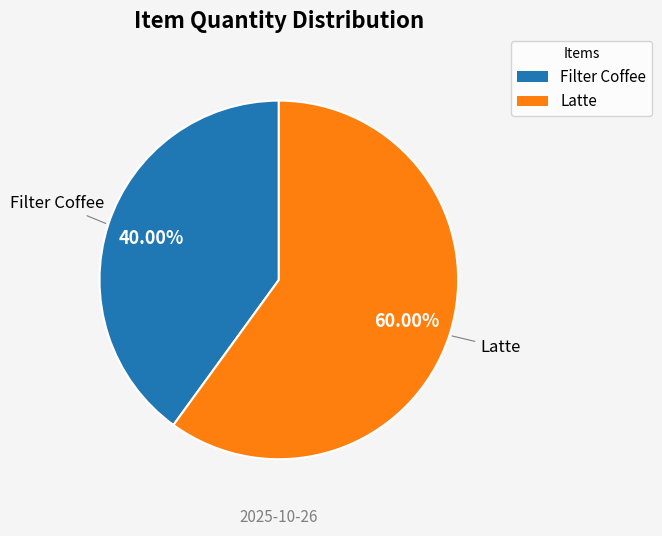

Rank the categories by value from lowest to highest.

Filter Coffee, Latte